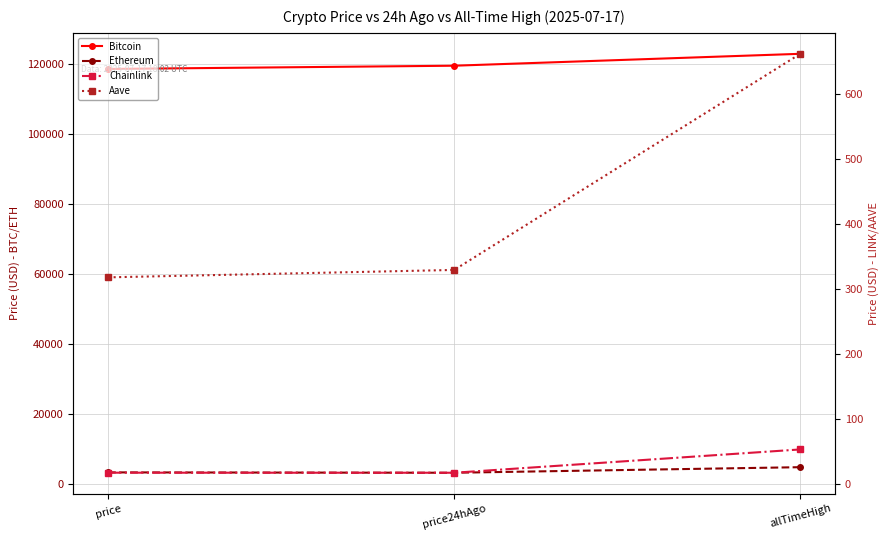

Which series has the largest range (max minus min)?

Bitcoin